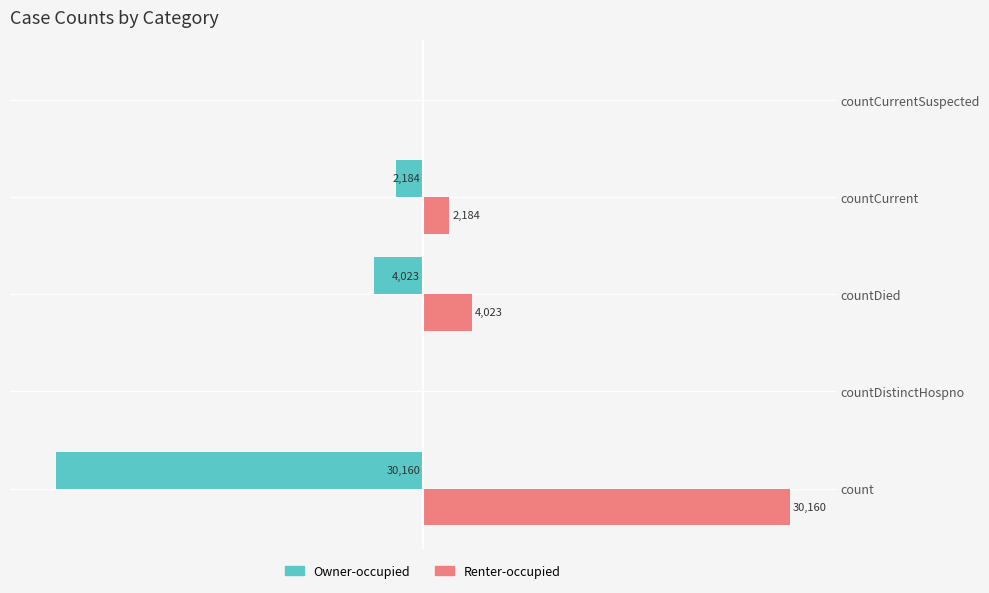

What are all the series names shown in the legend?

Owner-occupied, Renter-occupied